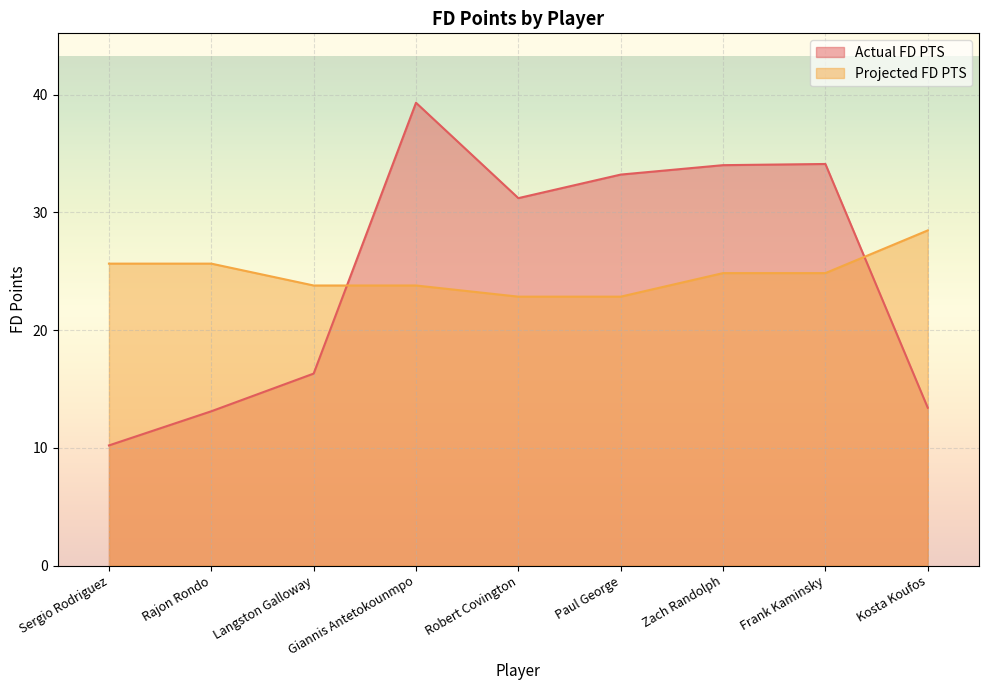

How many series are shown in this chart?

2